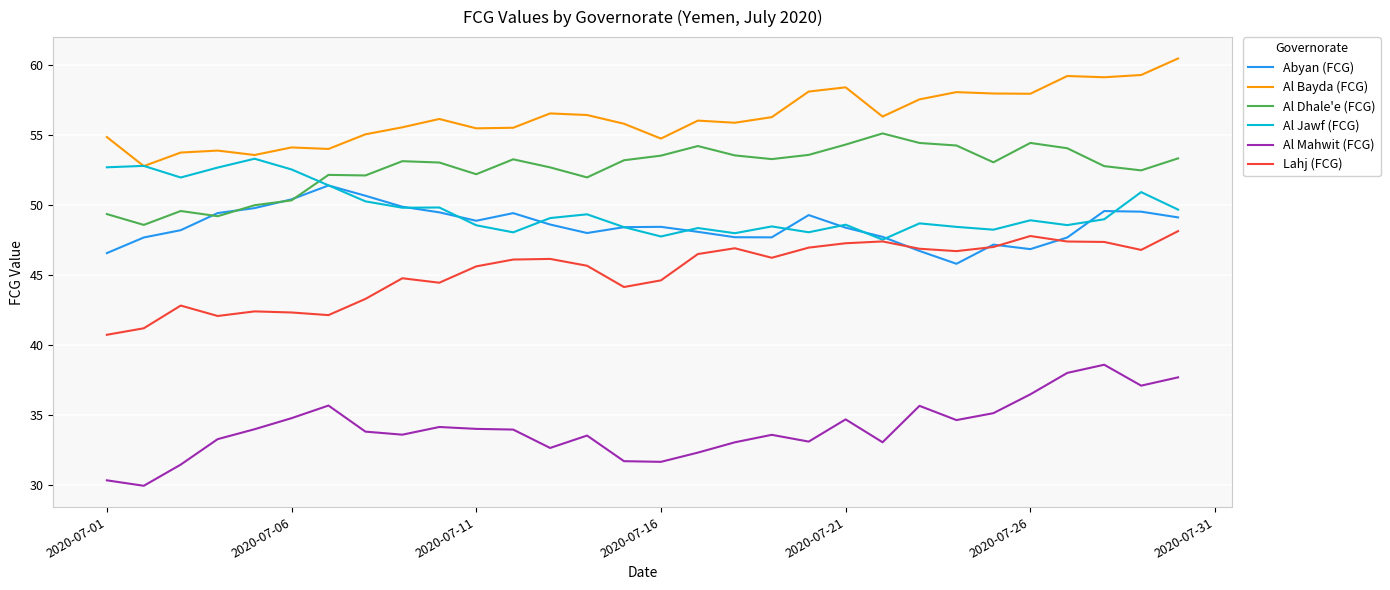

What is the smallest value displayed?

30.0